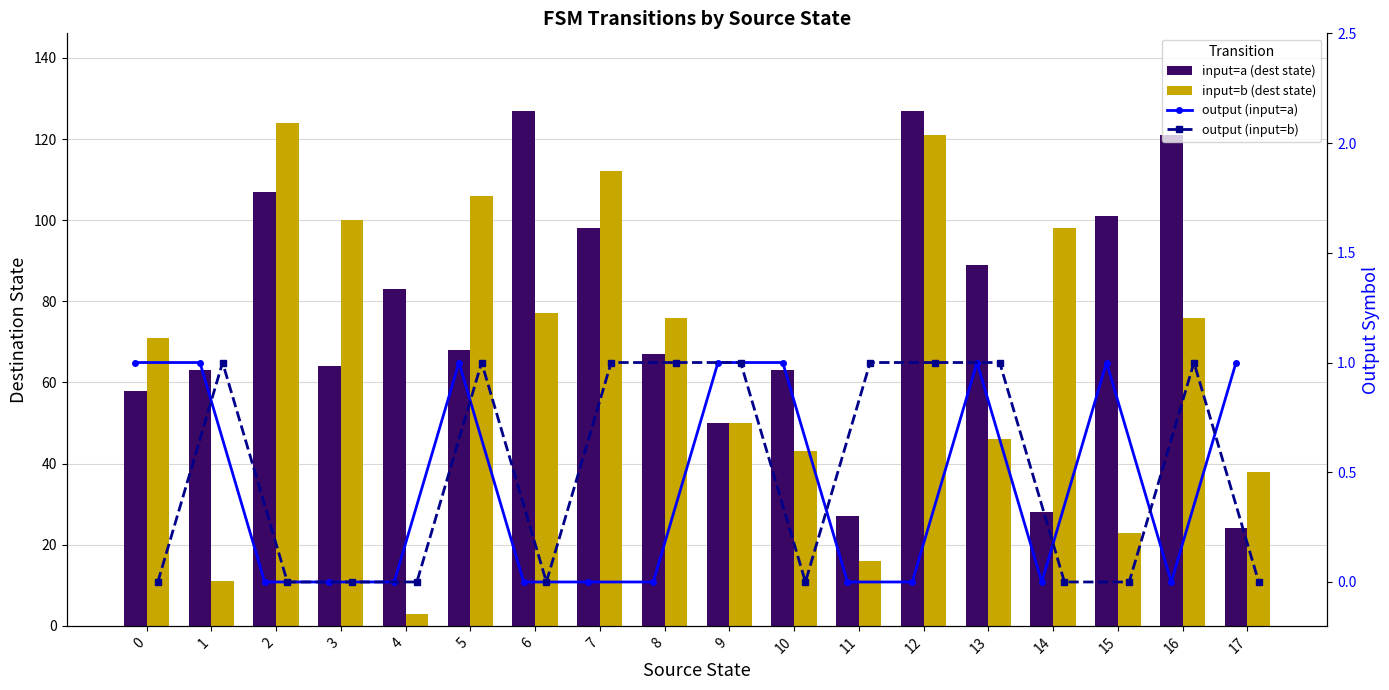

What is the sum of the input=a (dest state) values at 17 and 16?

145